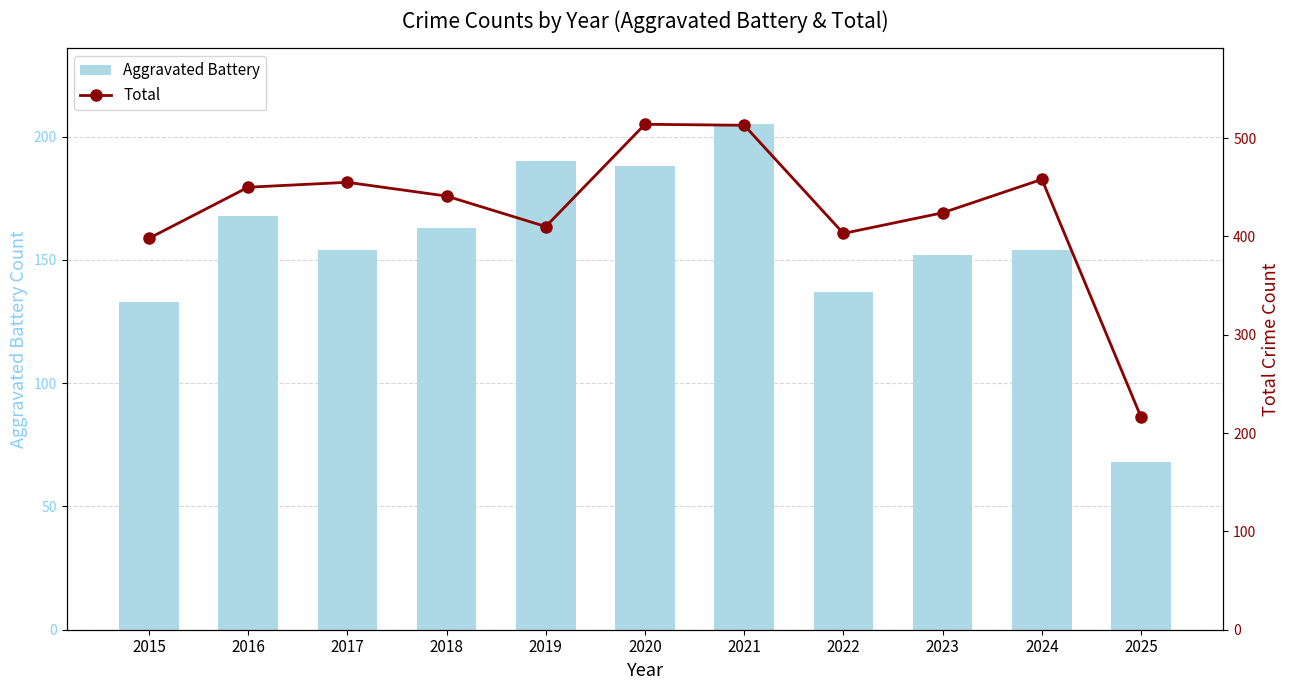

Which series has the largest range (max minus min)?

Total